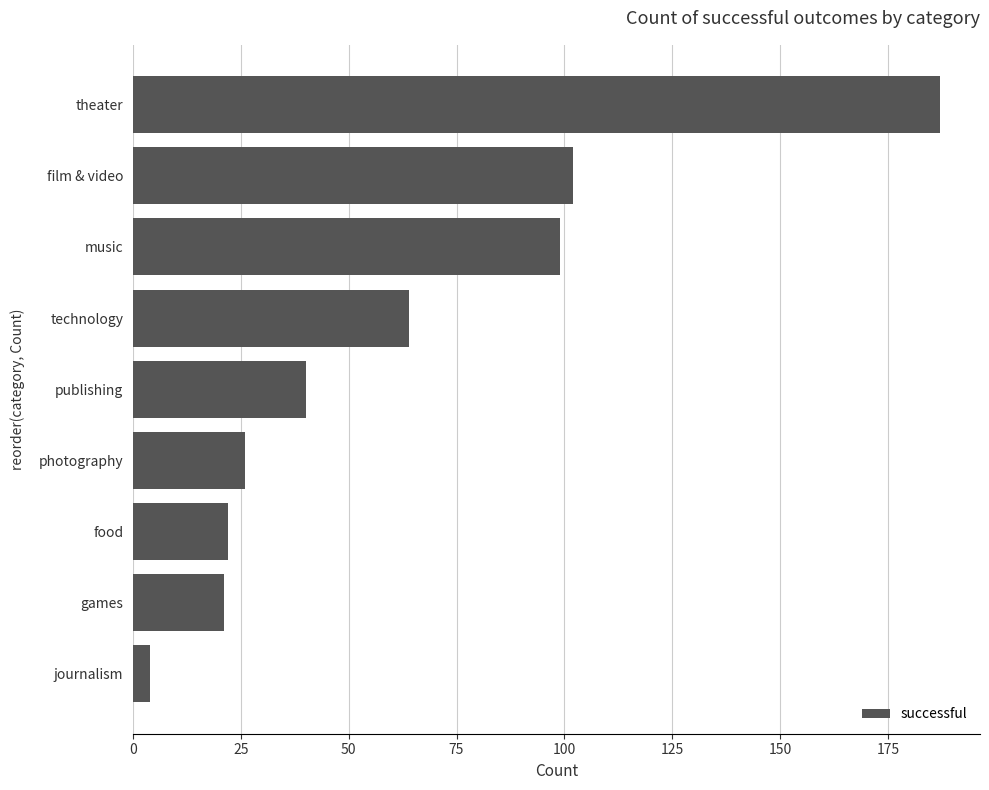

What is the greatest value displayed?

187